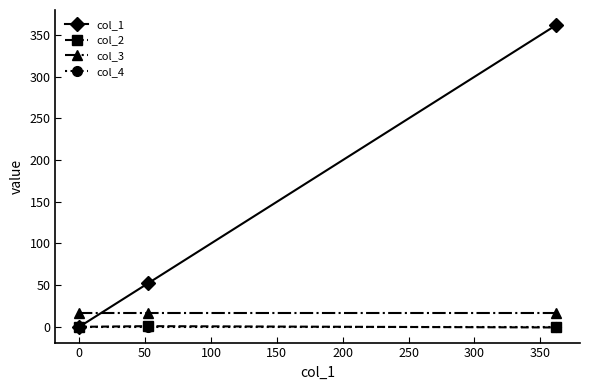

At how many categories does at least one series exceed 5?

3